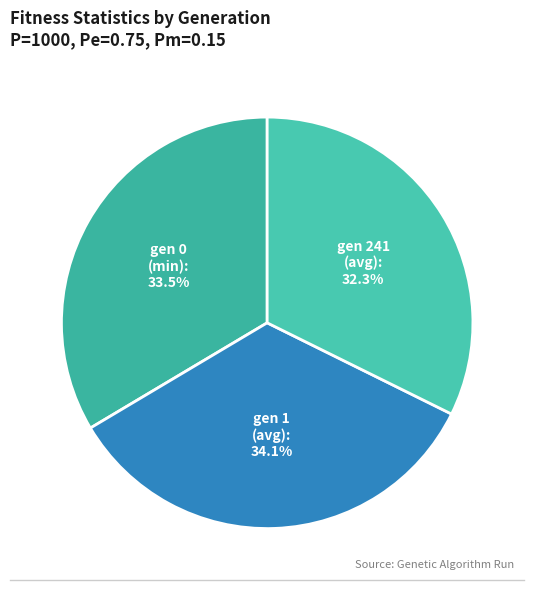

To the nearest percent, what is the difference between the largest and smallest slice percentages?

2%